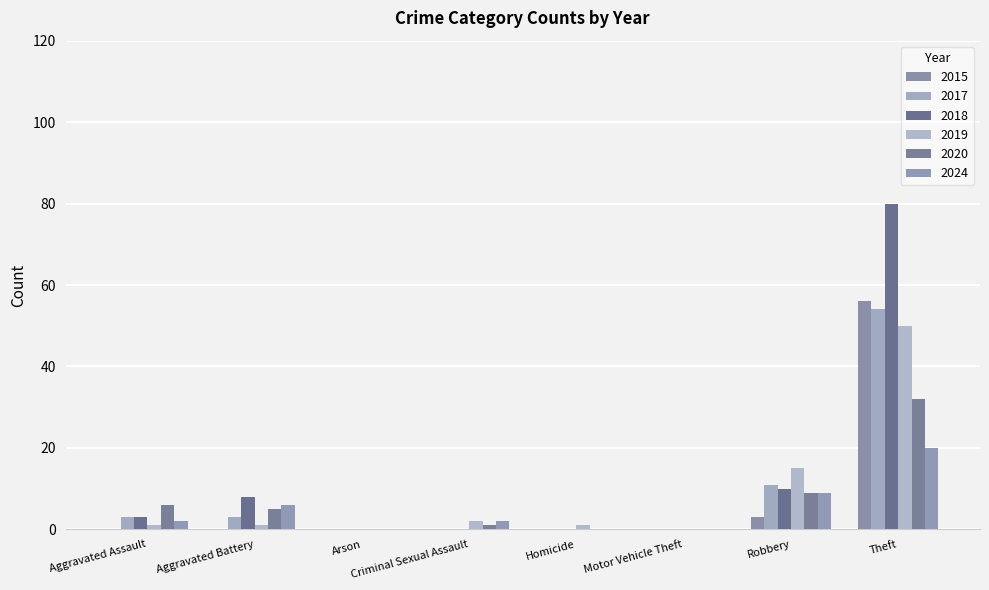

Is the value of 2020 at Arson greater than the value of 2015 at Aggravated Battery?

No